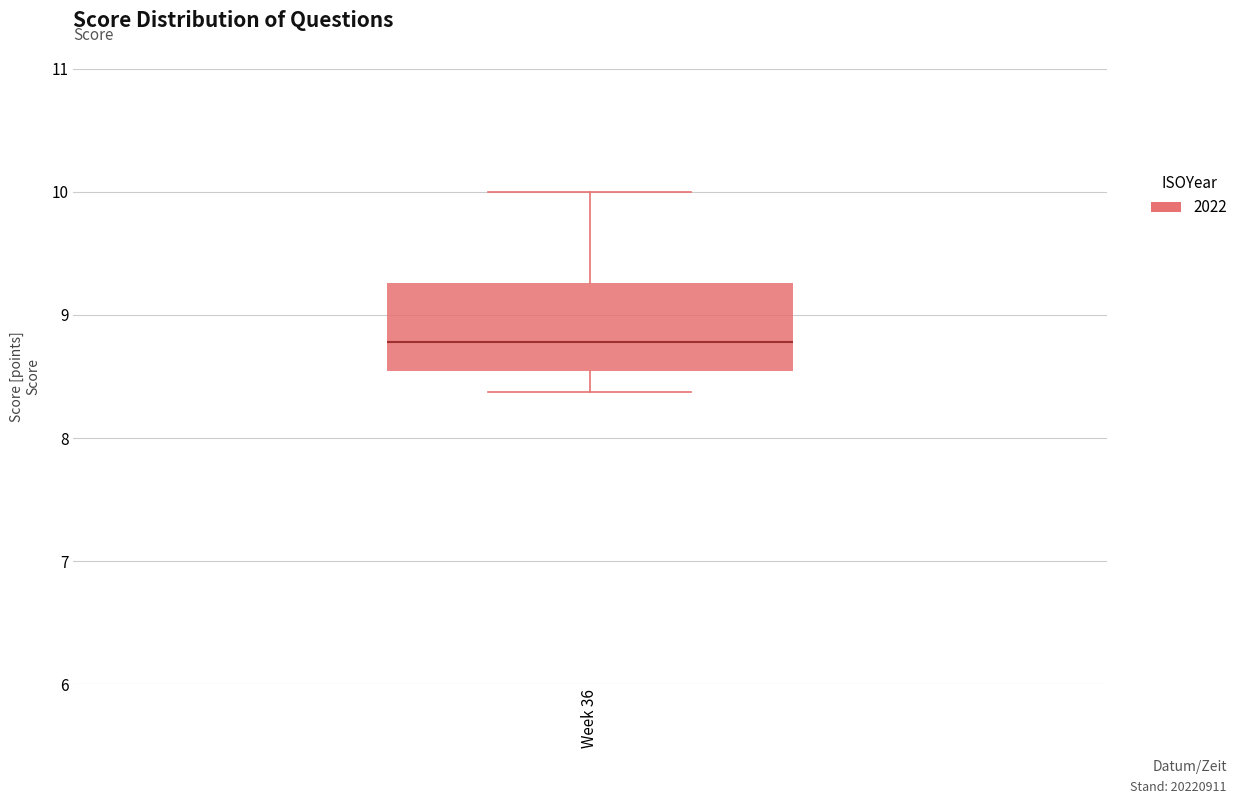

Transcribe this box plot: give where the median line is, the range the box spans, and where the two whiskers end, as read against the y-axis. The values are not printed on the chart, so give them approximately, as read against the axis.

median 8.8, box 8.5 to 9.3, whiskers 8.4 to 10.0